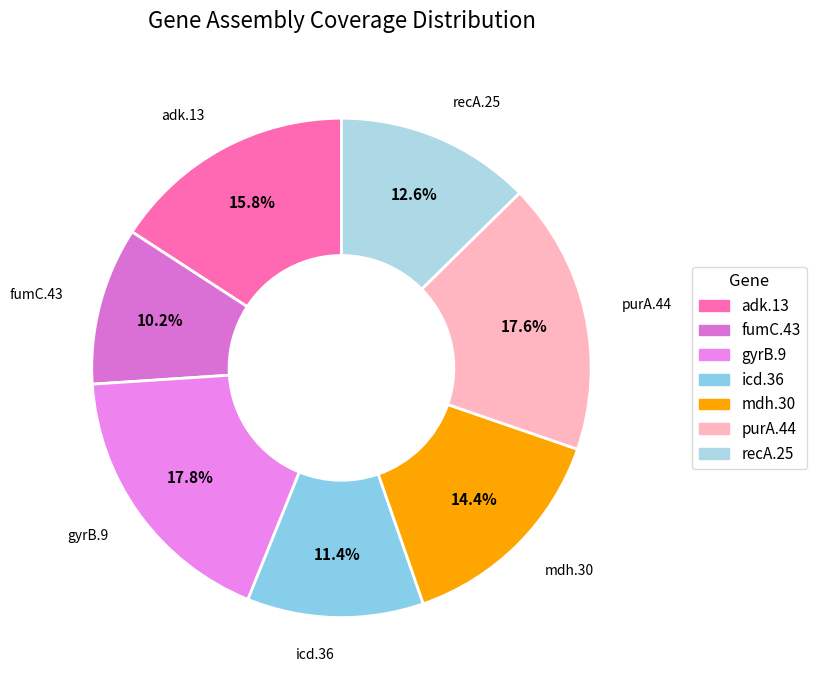

Is there any slice that represents more than half of the pie?

No